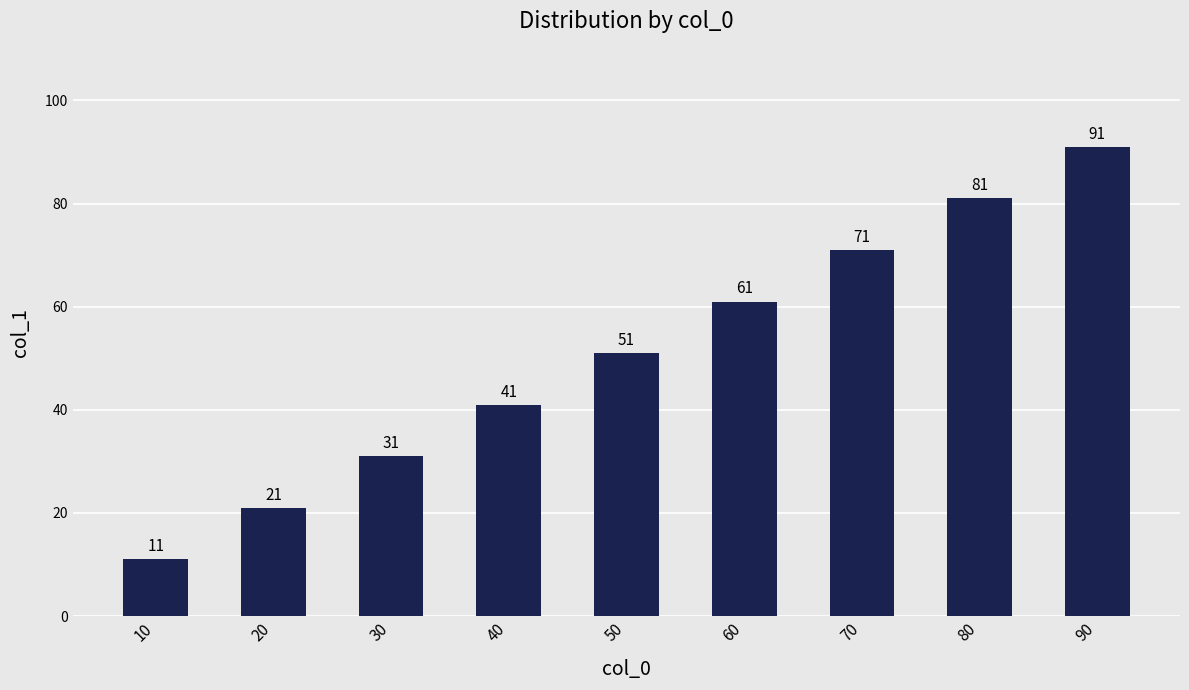

Approximately how many times larger is the value at 20 compared to 40?

0.5